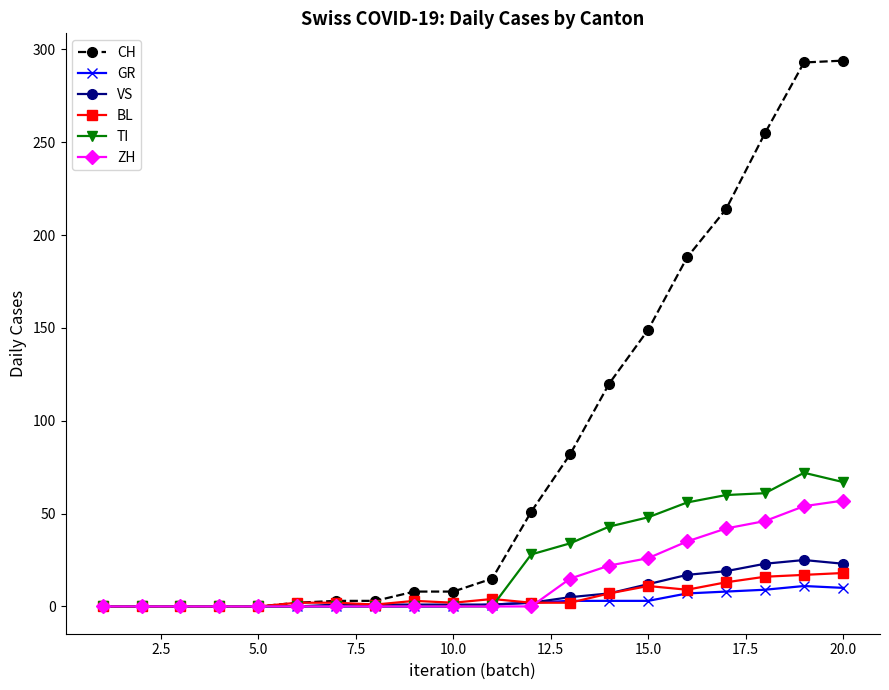

In TI, how many points are higher than both neighbors (excluding endpoints)?

1